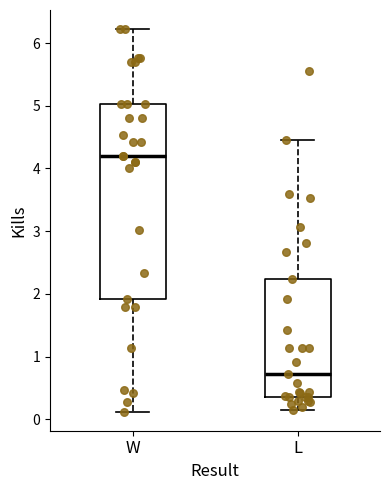

Reading left to right, read every box against the y-axis: the position of its median line, the range the box covers, and the ends of its whiskers. The values are not printed on the chart, so give them approximately, as read against the axis.

W: median 4.2, box 1.9 to 5.0, whiskers 0.1 to 6.2
L: median 0.7, box 0.4 to 2.2, whiskers 0.2 to 4.5